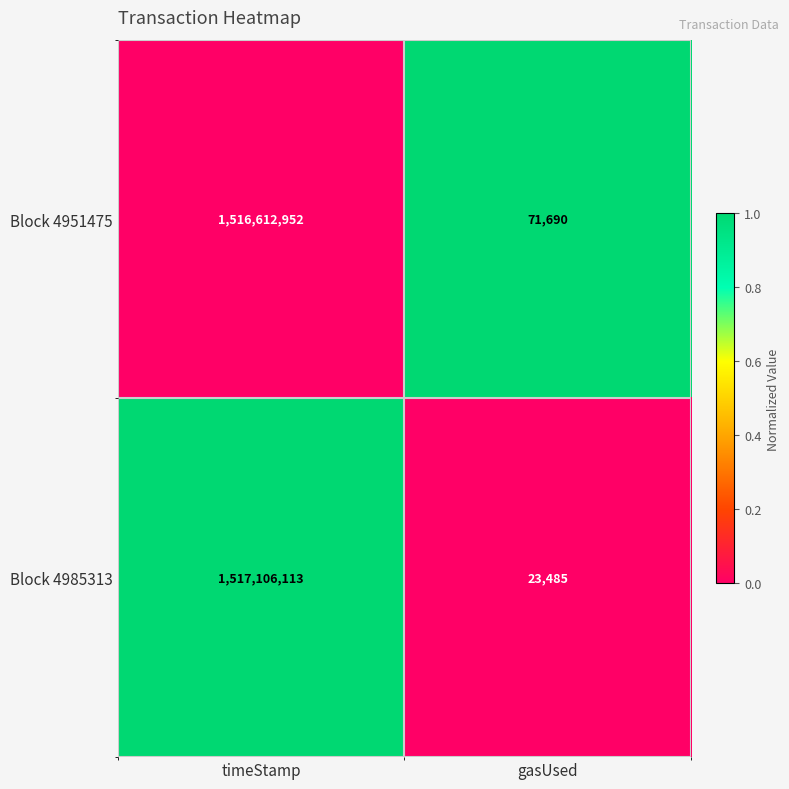

How many series are shown in this chart?

2